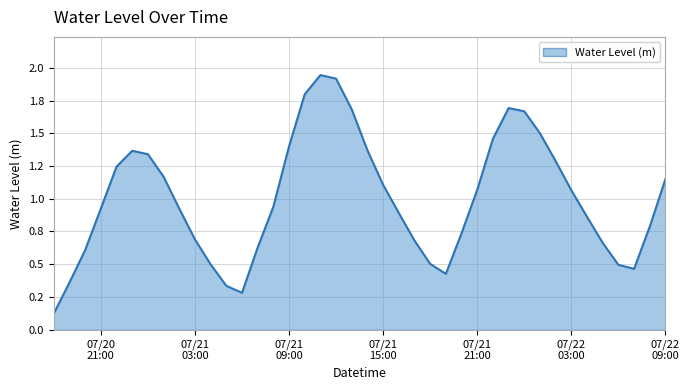

Reading right to left, extract all data points from this chart.

1.2	0.8	0.5	0.5	0.7	0.9	1.1	1.3	1.5	1.7	1.7	1.5	1.1	0.7	0.4	0.5	0.7	0.9	1.1	1.4	1.7	1.9	1.9	1.8	1.4	0.9	0.6	0.3	0.3	0.5	0.7	0.9	1.2	1.3	1.4	1.2	0.9	0.6	0.4	0.1